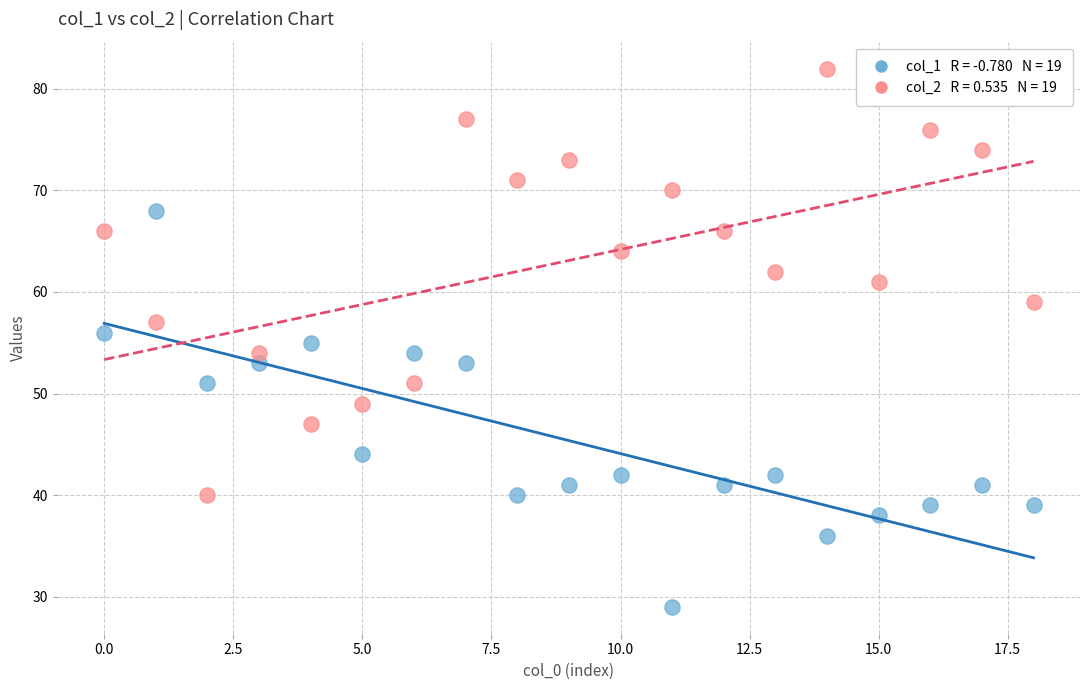

Across all data points, what is the range of Y values (max minus min)?

53